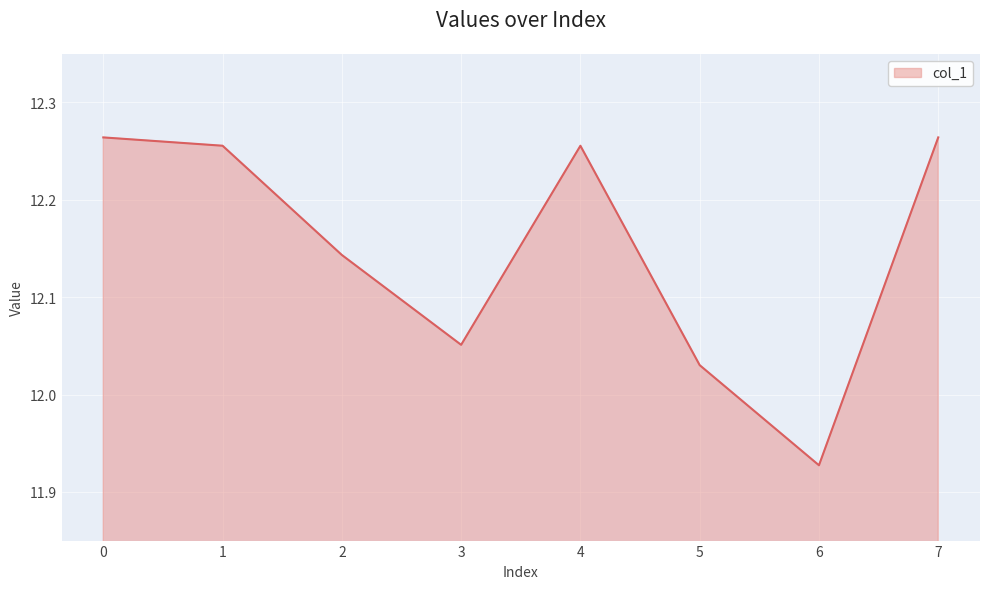

What is the difference between the maximum and minimum values?

0.3